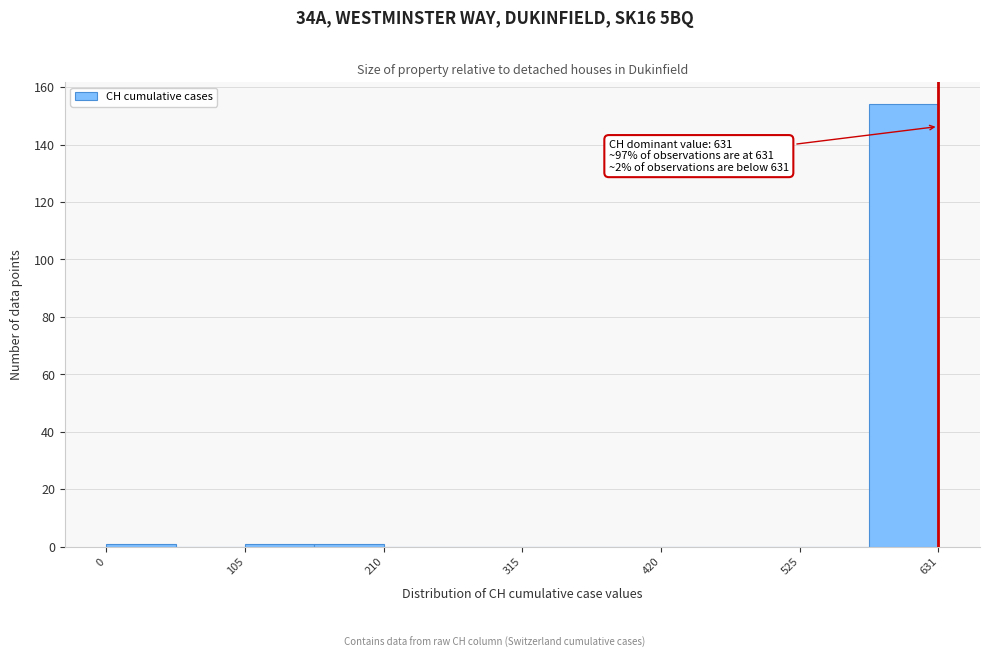

Read against the x-axis, roughly where is the centre of the tallest bar?

600